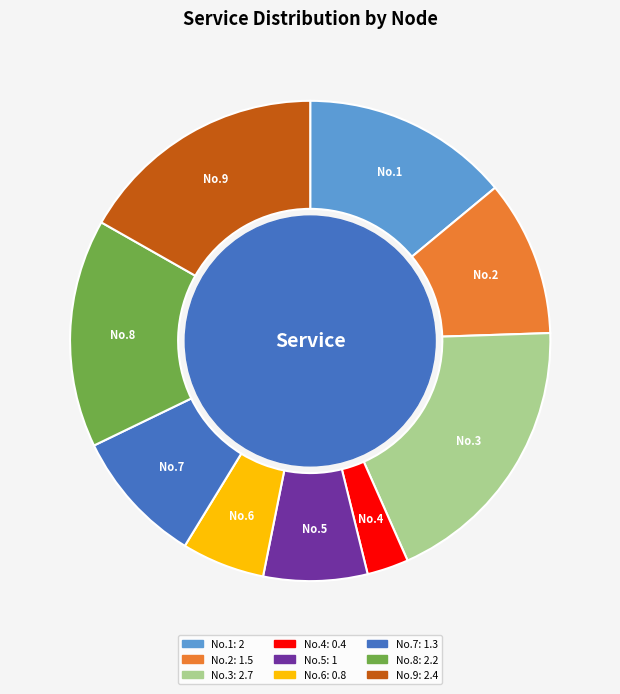

What is the smallest slice in the pie chart?

No.4